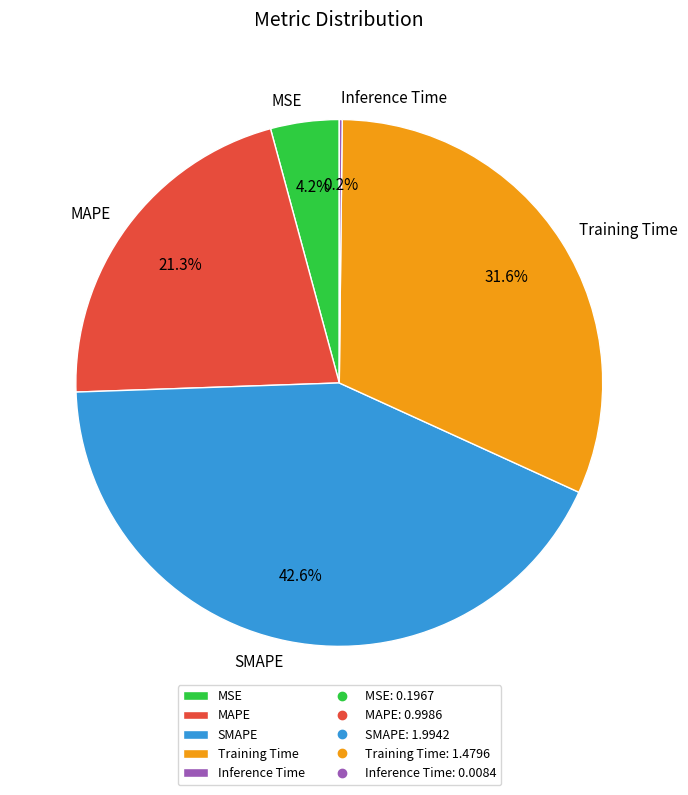

How much of the chart is everything except MAPE?

78.7%